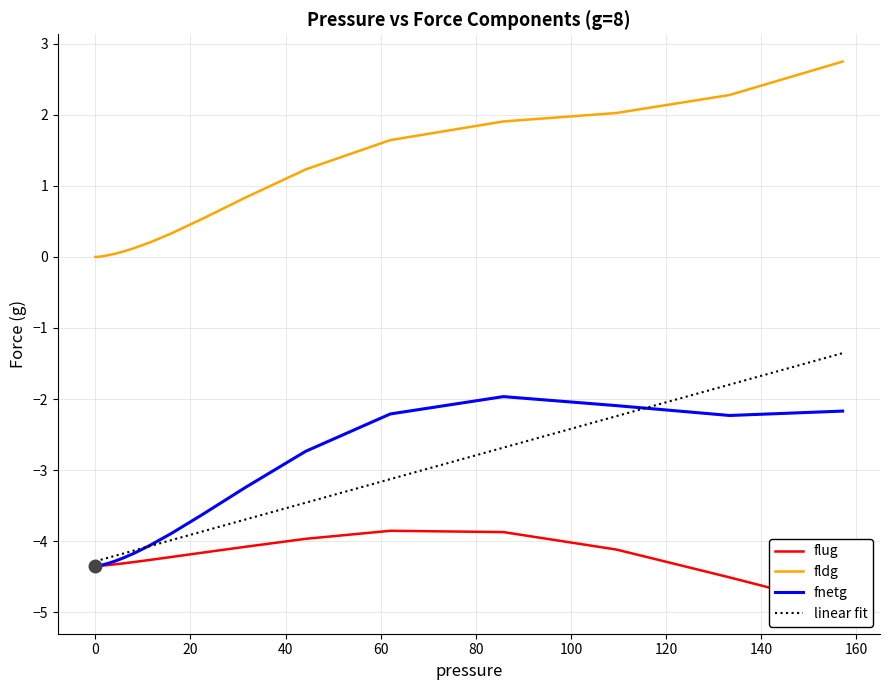

True or false: fldg and linear fit cross at least once.

False